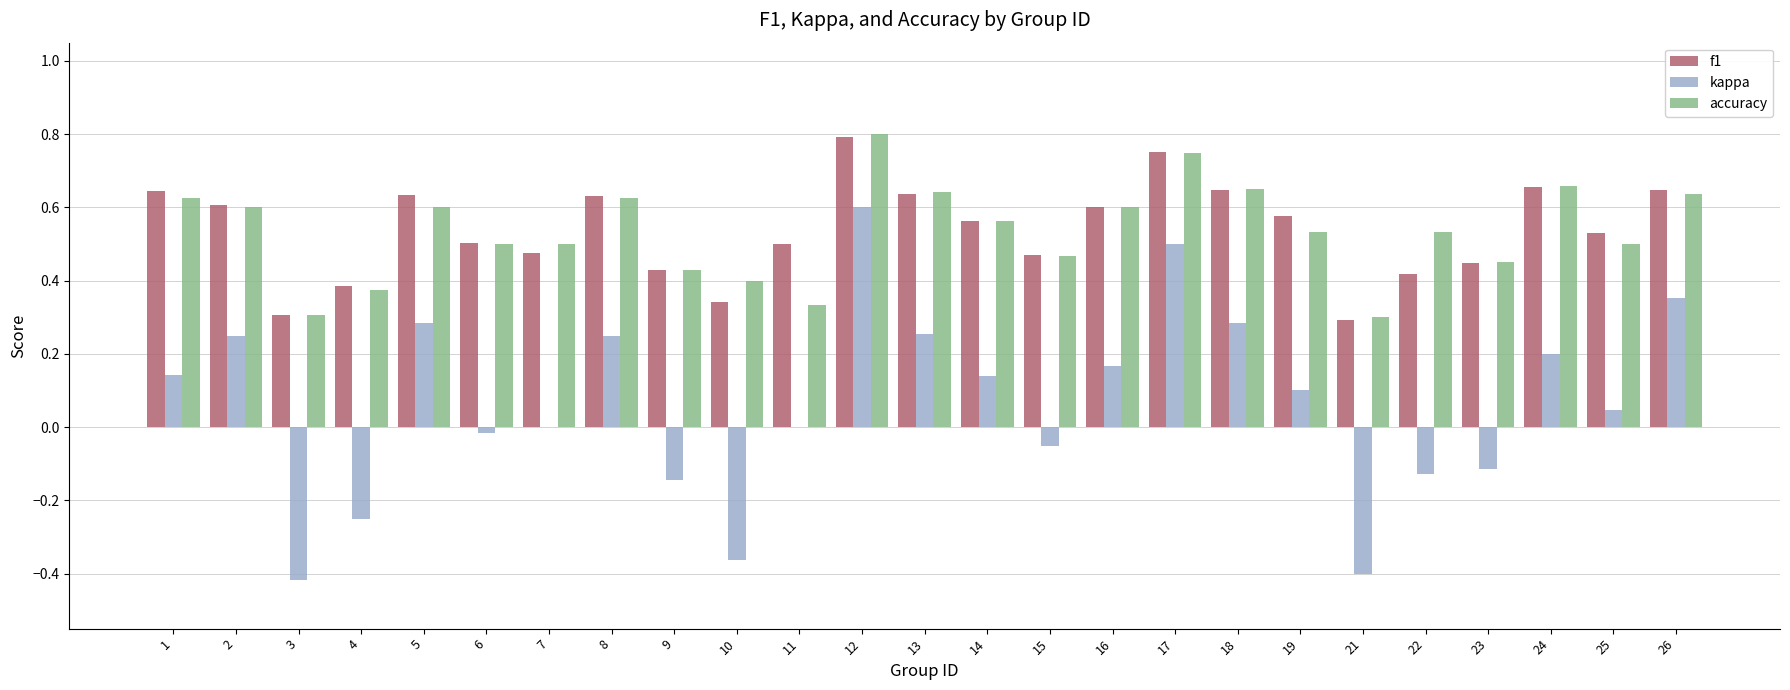

Which category has the highest value in the accuracy series?

12